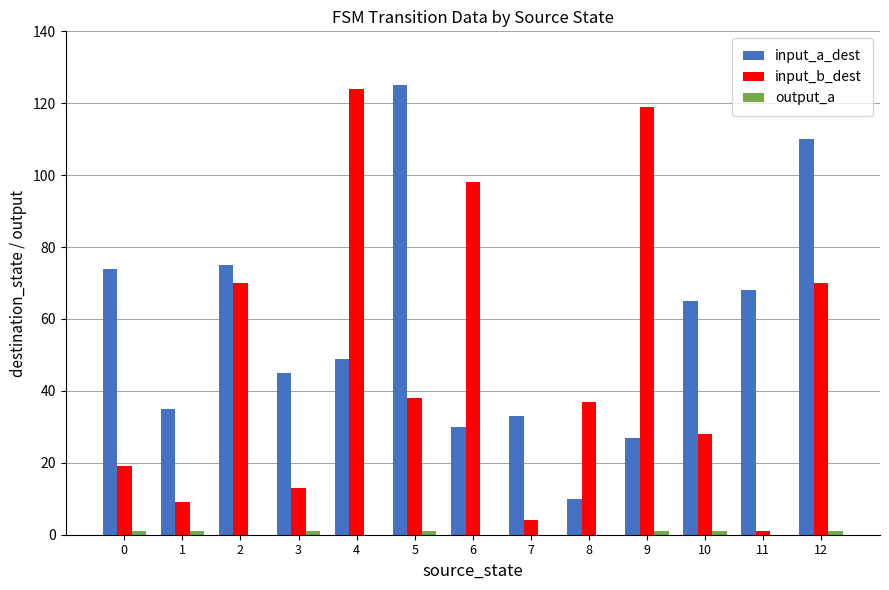

Does the chart contain stacked bars?

No